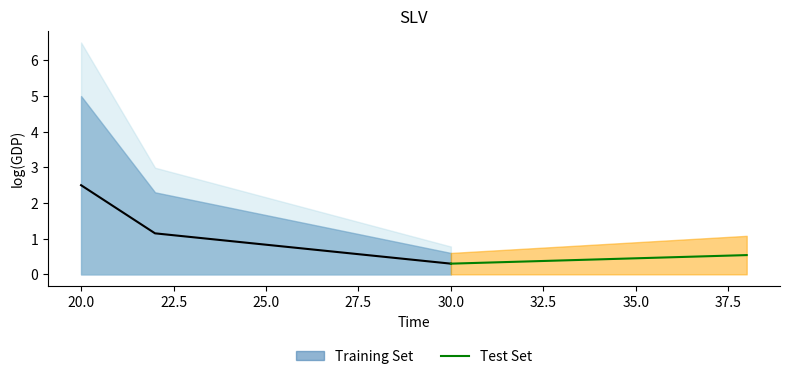

True or false: Training Set has a value of 0.4 at 30.0.

False